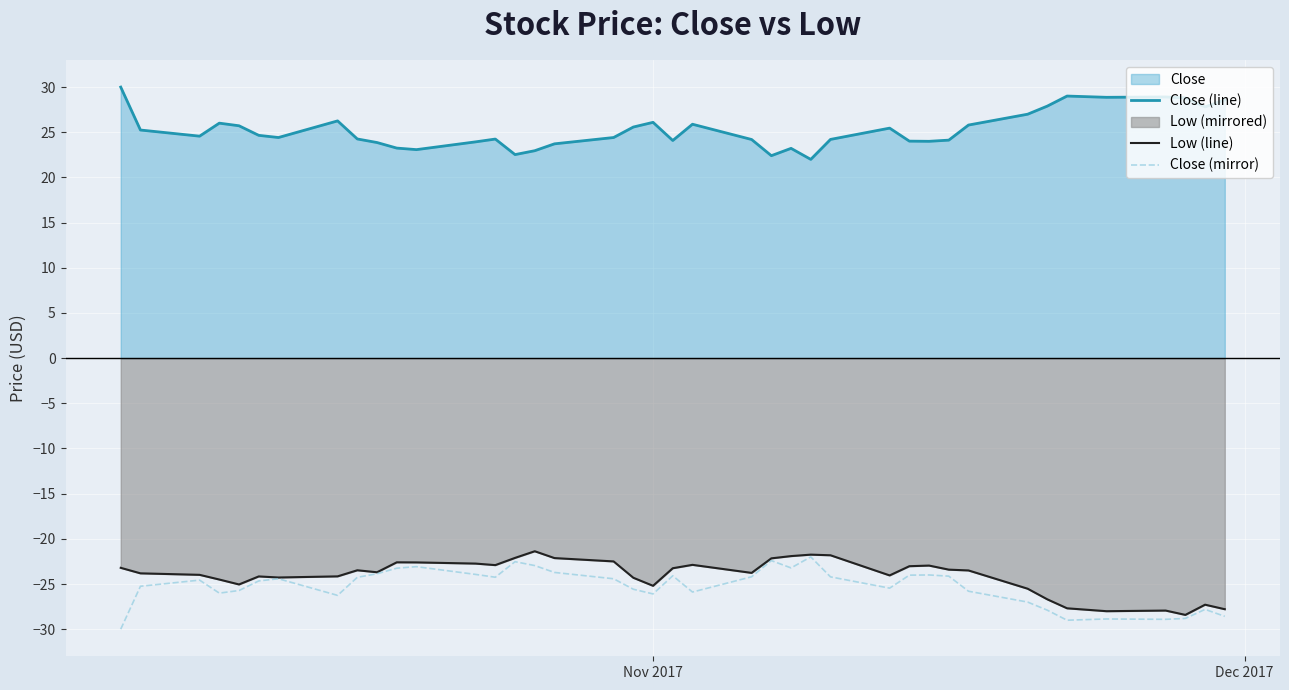

Which series has the largest total across all categories?

Close (line)